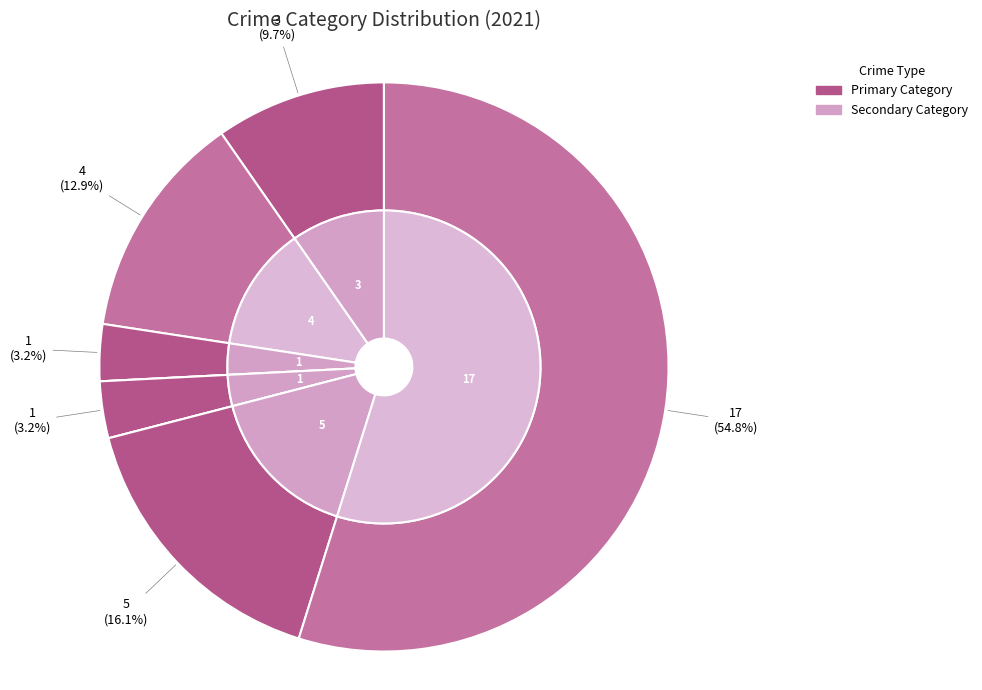

What is the majority slice?

Theft